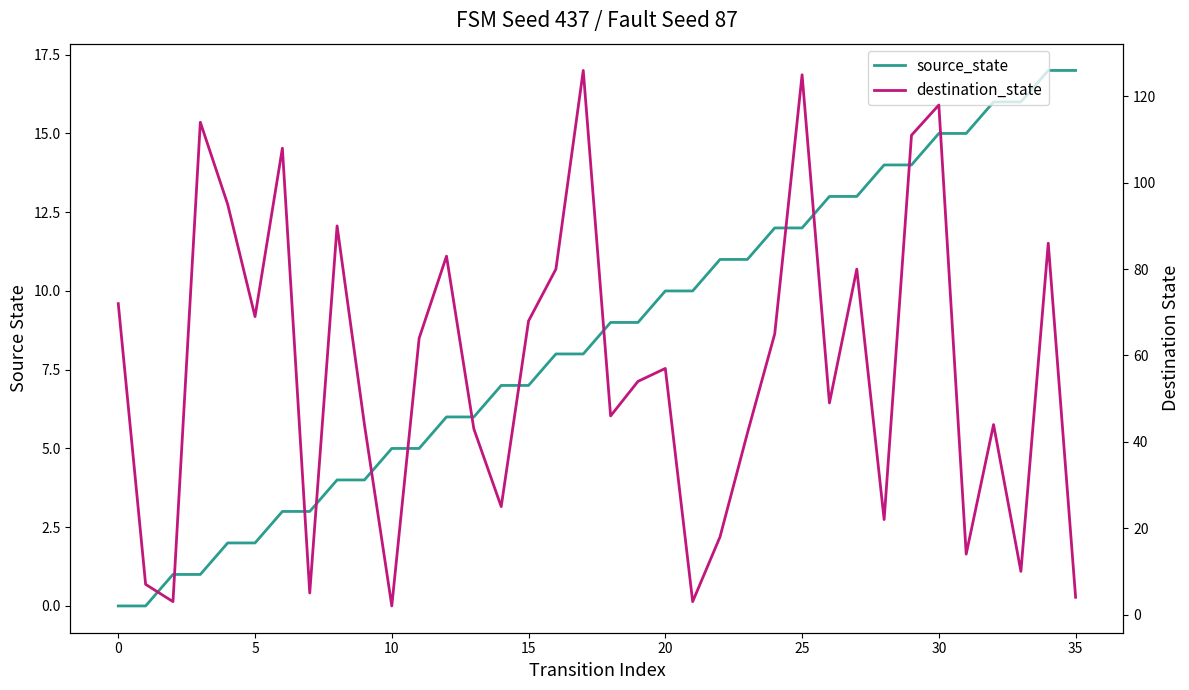

The source_state series shows 8 at 34. True or false?

False